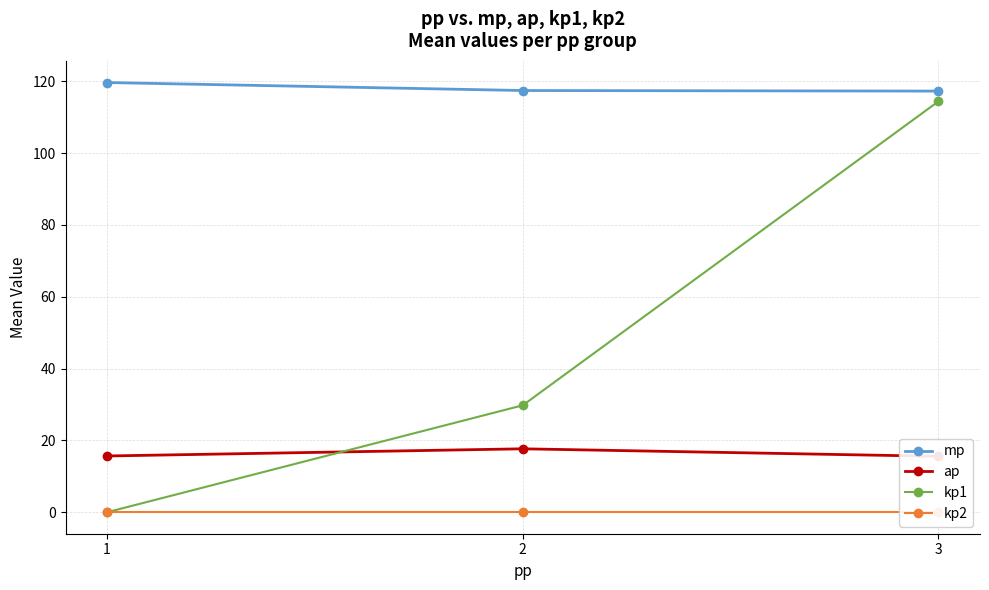

What is the value of the mp point at the 3rd from the left?

117.3